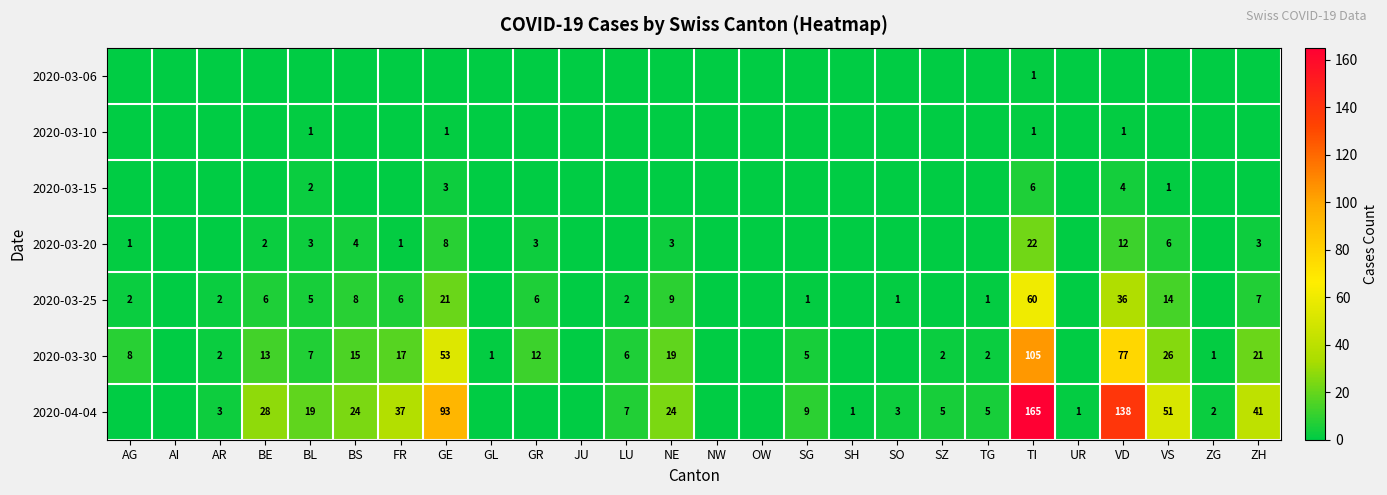

The 2020-04-04 series shows 37 at FR. True or false?

True